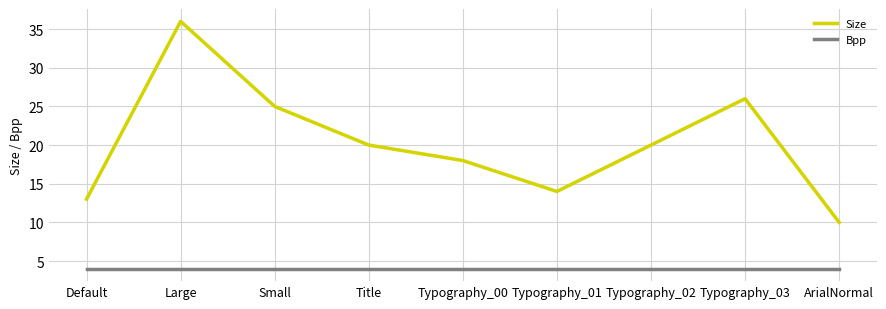

Reading left to right, what are all the values shown in this chart?

Size: Default=13	Large=36	Small=25	Title=20	Typography_00=18	Typography_01=14	Typography_02=20	Typography_03=26	ArialNormal=10
Bpp: Default=4	Large=4	Small=4	Title=4	Typography_00=4	Typography_01=4	Typography_02=4	Typography_03=4	ArialNormal=4